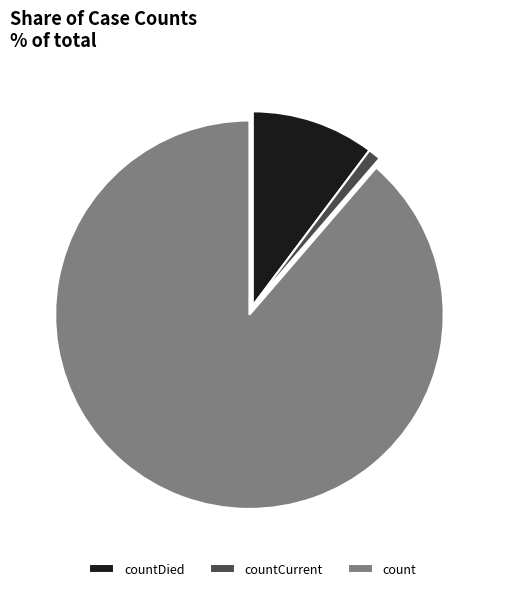

What percentage is the count slice, to the nearest percent?

89%